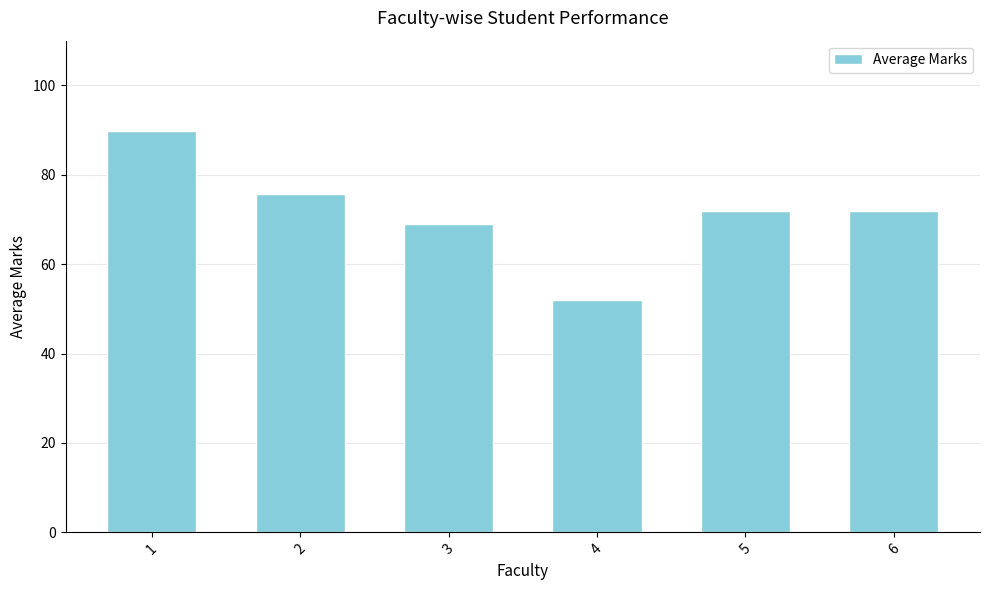

Which has a higher value, 4 or 3?

3